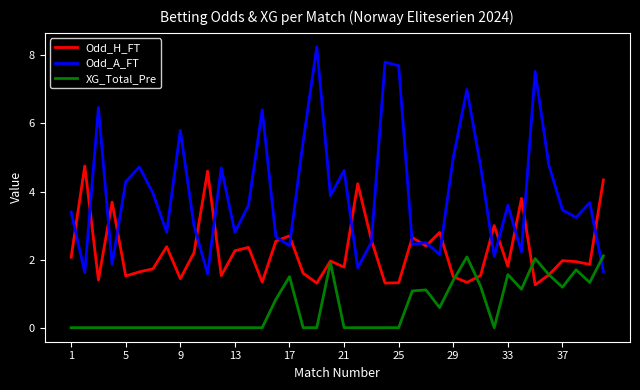

What is the highest value of the Odd_H_FT series?

4.8